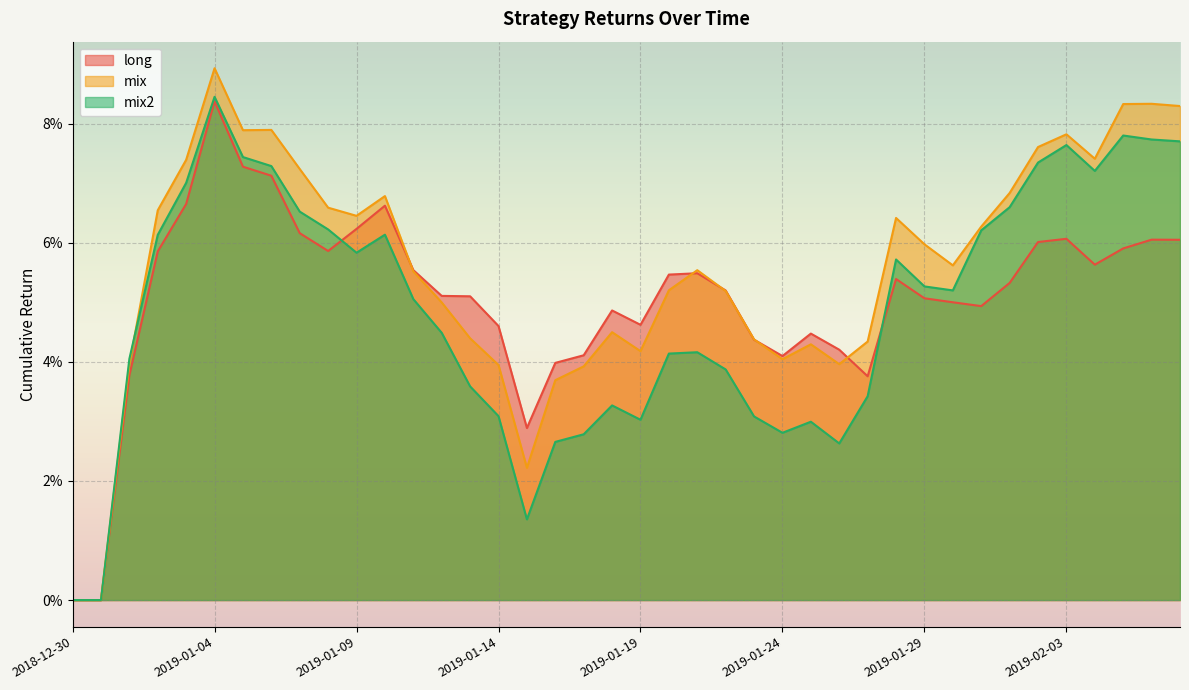

At which label does mix reach its peak?

2019-01-04